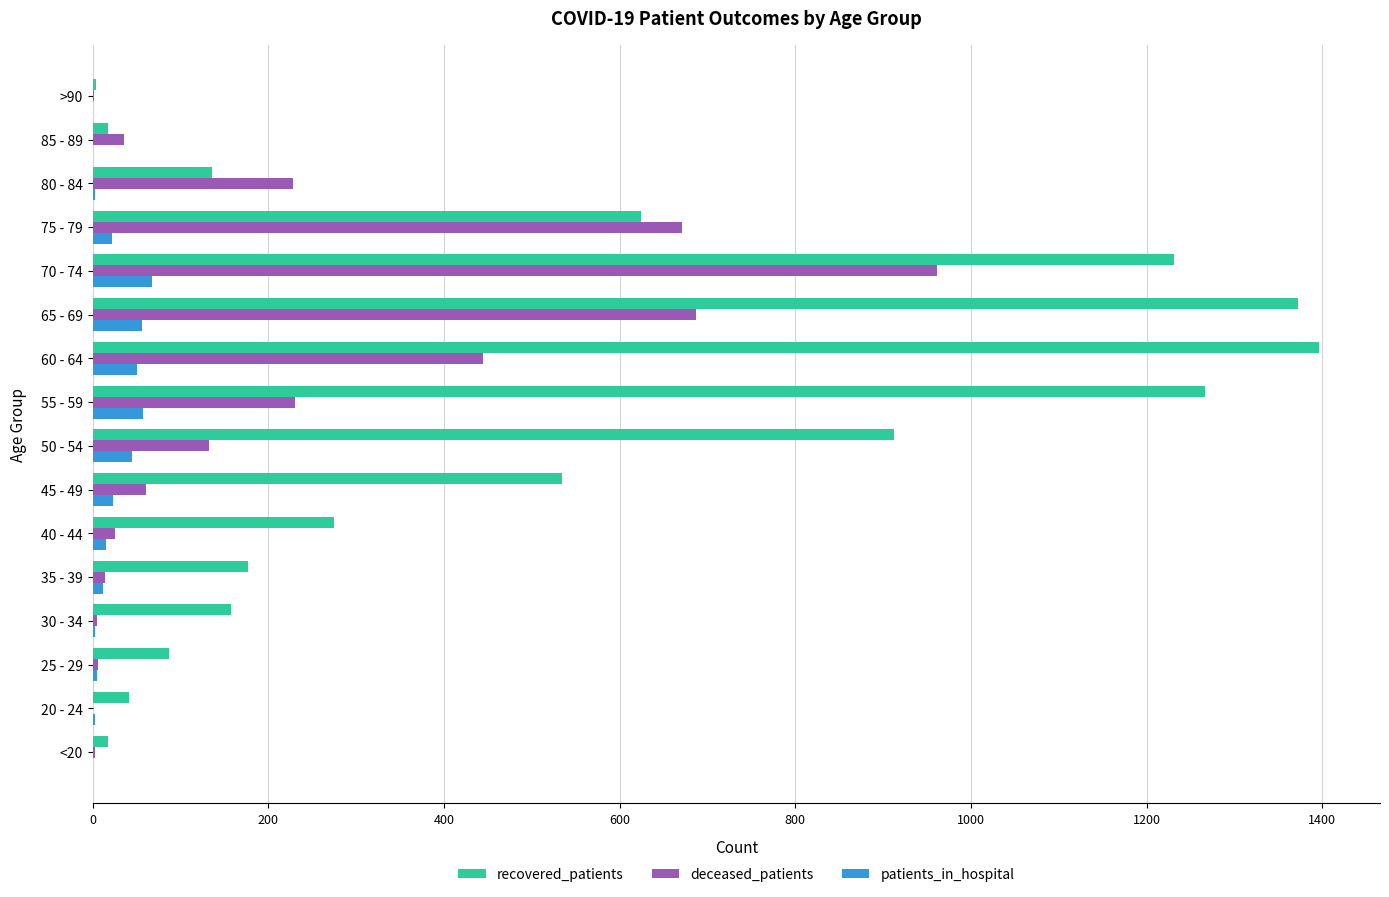

How many series are shown in this chart?

3